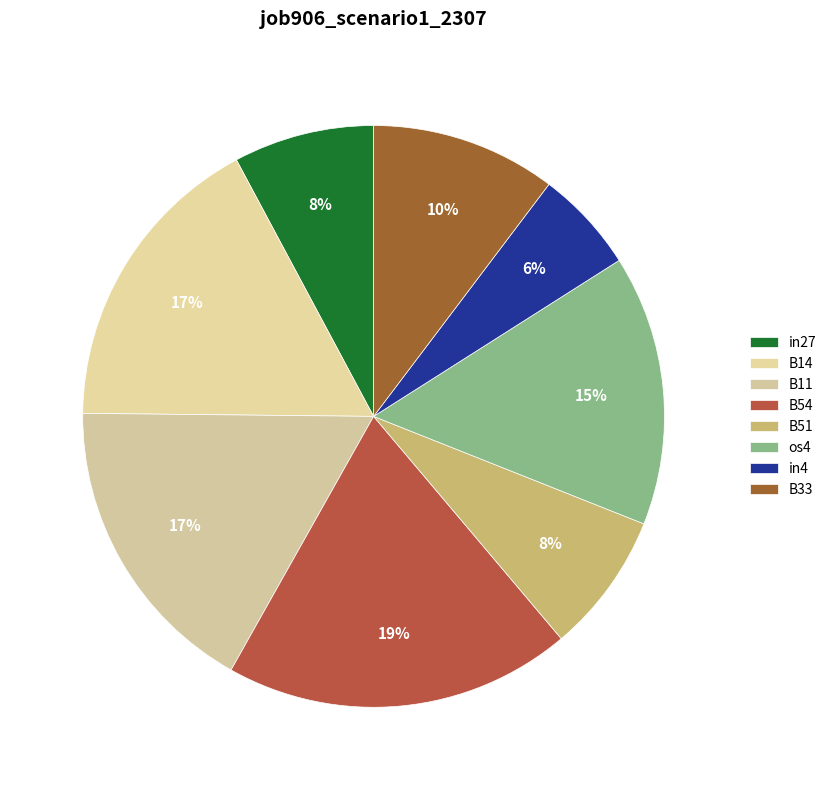

To the nearest percent, what is the combined percentage of in27 and B54?

27%